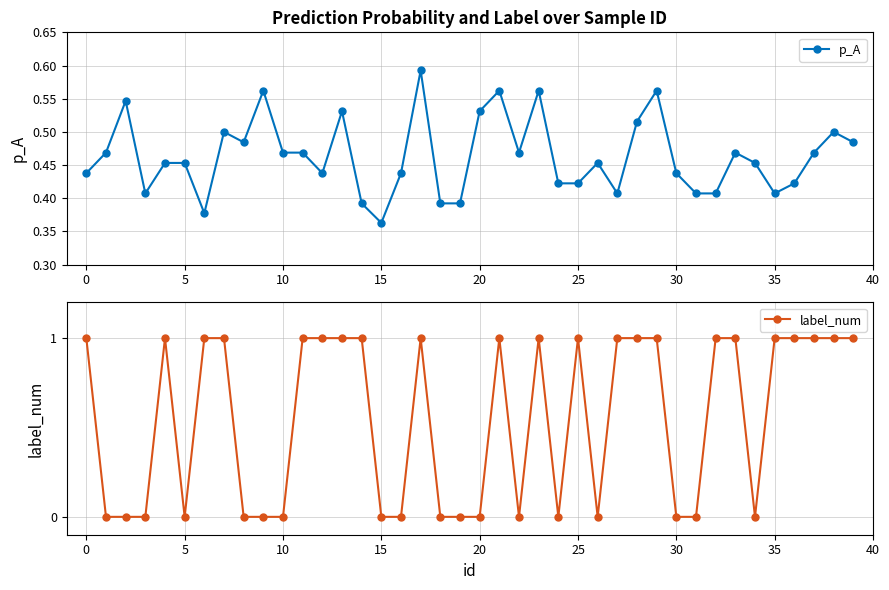

After their last crossing, which series has the higher values: p_A or label_num?

label_num